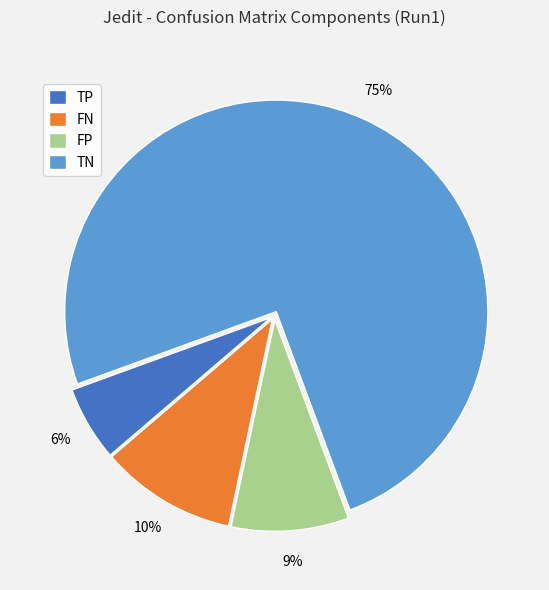

To the nearest percent, what is the average slice percentage?

25%